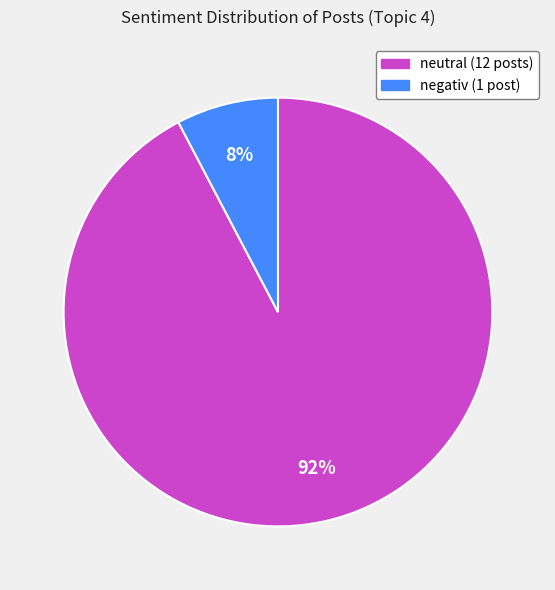

Approximately how many times larger is the value at negativ compared to neutral?

0.1